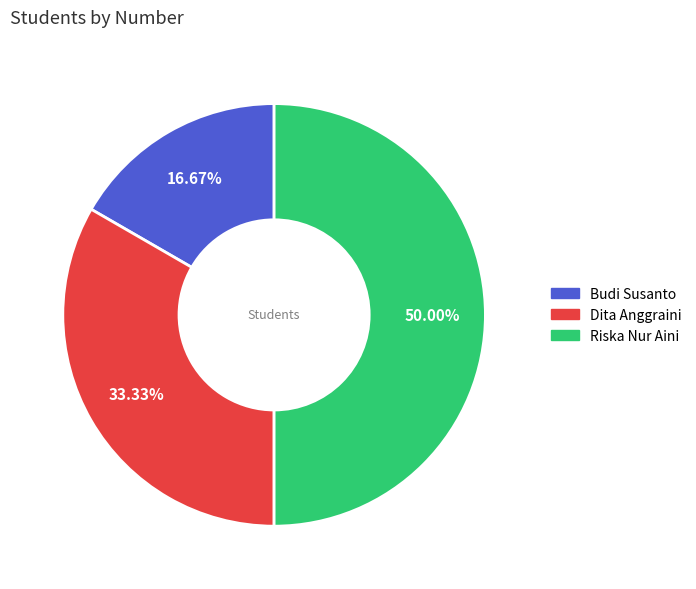

What percentage is the Riska Nur Aini slice, to the nearest percent?

50%